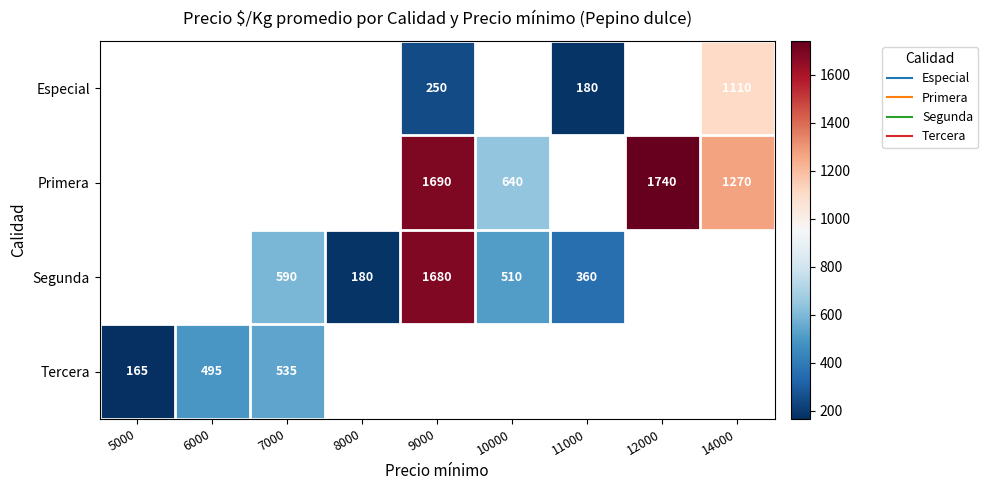

How many data points does each series have?

9